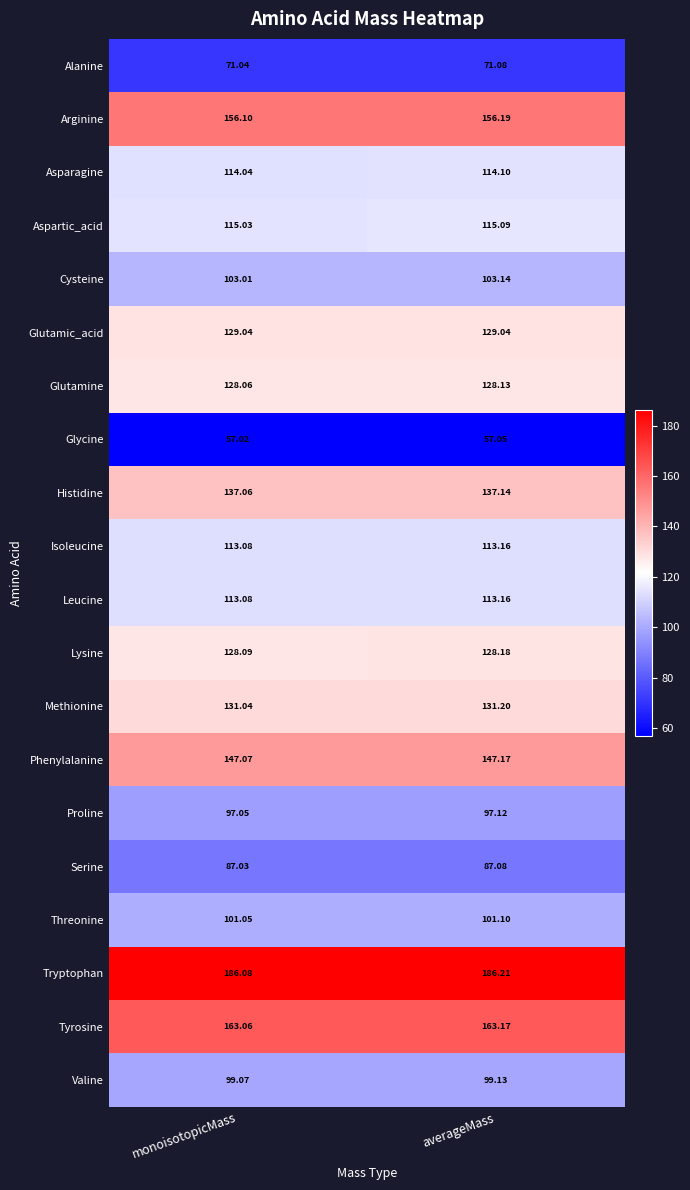

Which category has the highest value in the Isoleucine series?

averageMass